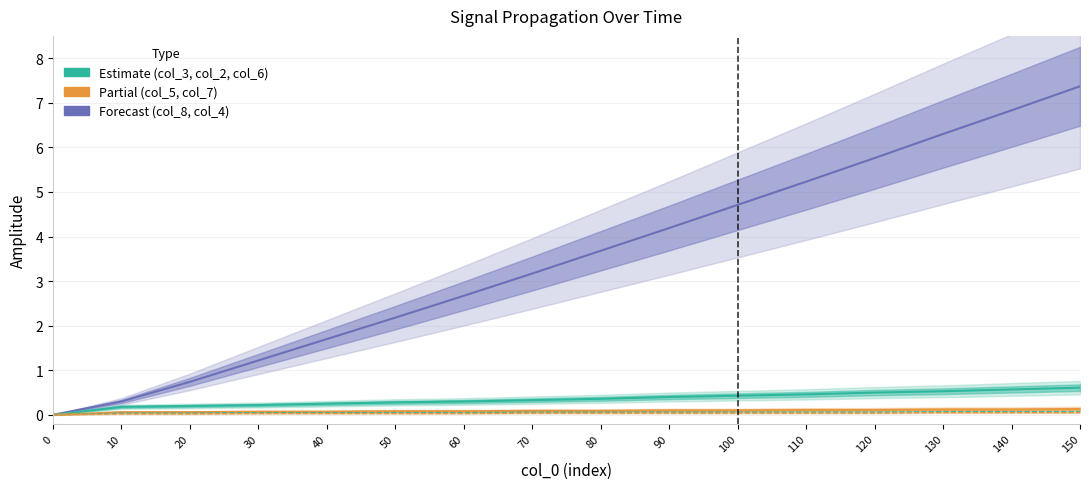

Does the chart display data point markers on the line(s)?

No